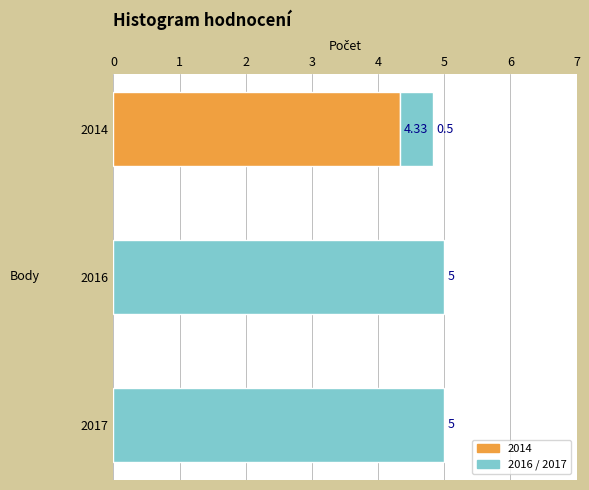

Between 2016 and 2014, which is larger?

2016